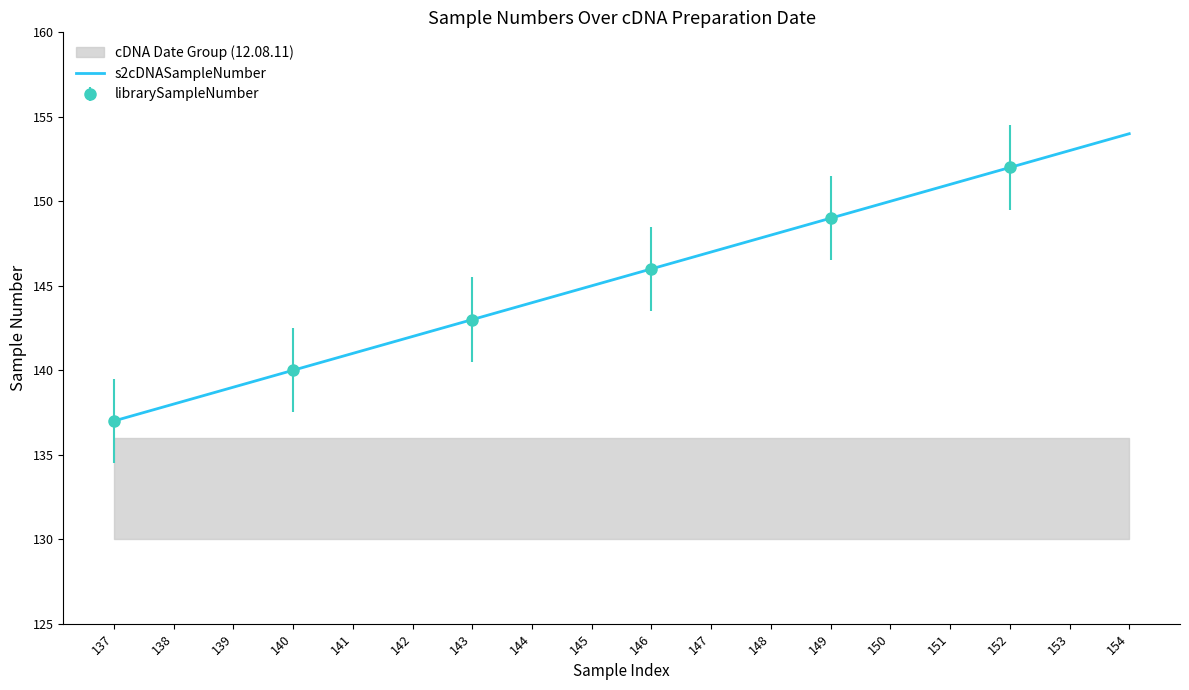

Is this an area chart (filled region under the line)?

No